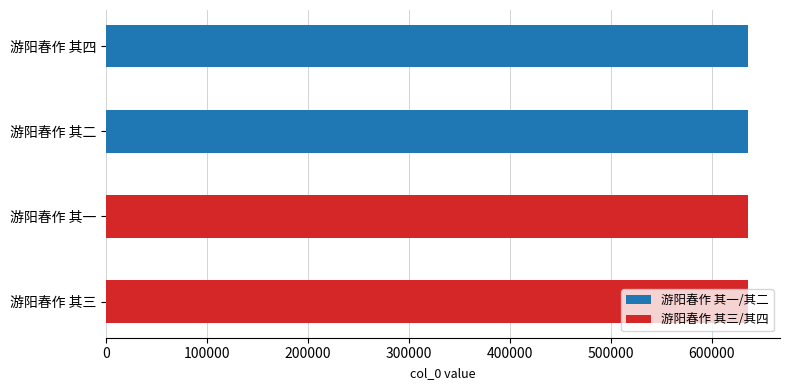

Read the value at 游阳春作 其一.

635935